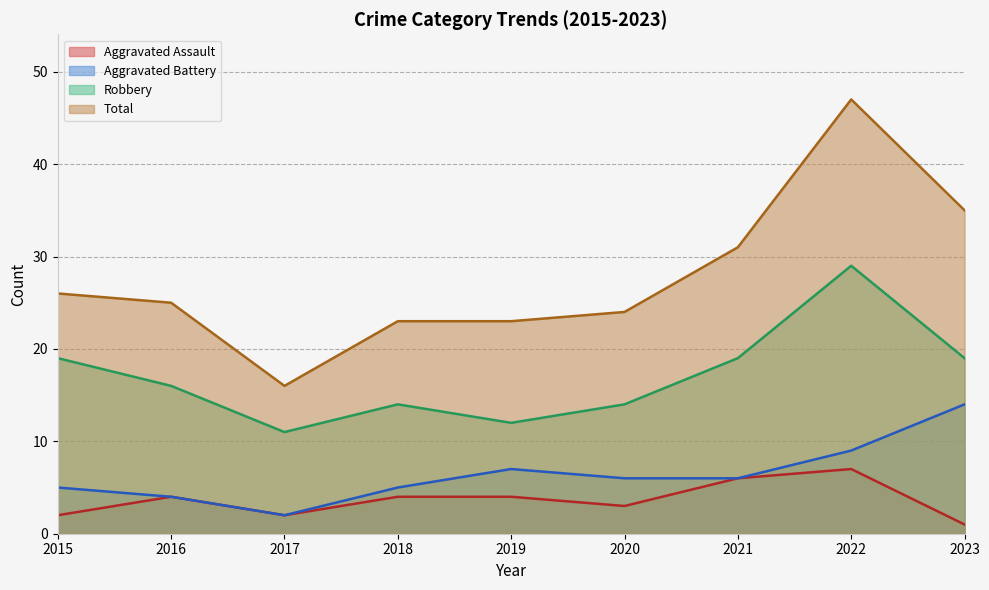

Reading right to left, list all the values displayed in this chart.

Aggravated Assault: 2023=1	2022=7	2021=6	2020=3	2019=4	2018=4	2017=2	2016=4	2015=2
Aggravated Battery: 2023=14	2022=9	2021=6	2020=6	2019=7	2018=5	2017=2	2016=4	2015=5
Robbery: 2023=19	2022=29	2021=19	2020=14	2019=12	2018=14	2017=11	2016=16	2015=19
Total: 2023=35	2022=47	2021=31	2020=24	2019=23	2018=23	2017=16	2016=25	2015=26